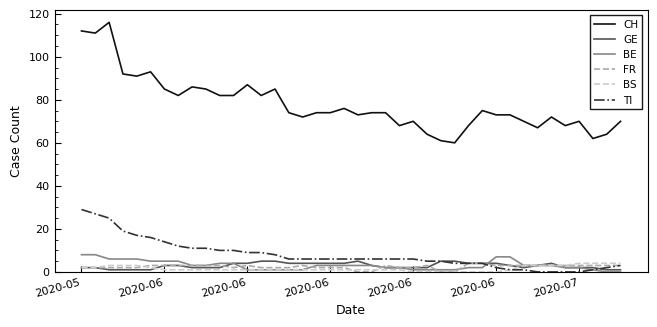

True or false: FR has more than 2 interior local peaks.

True